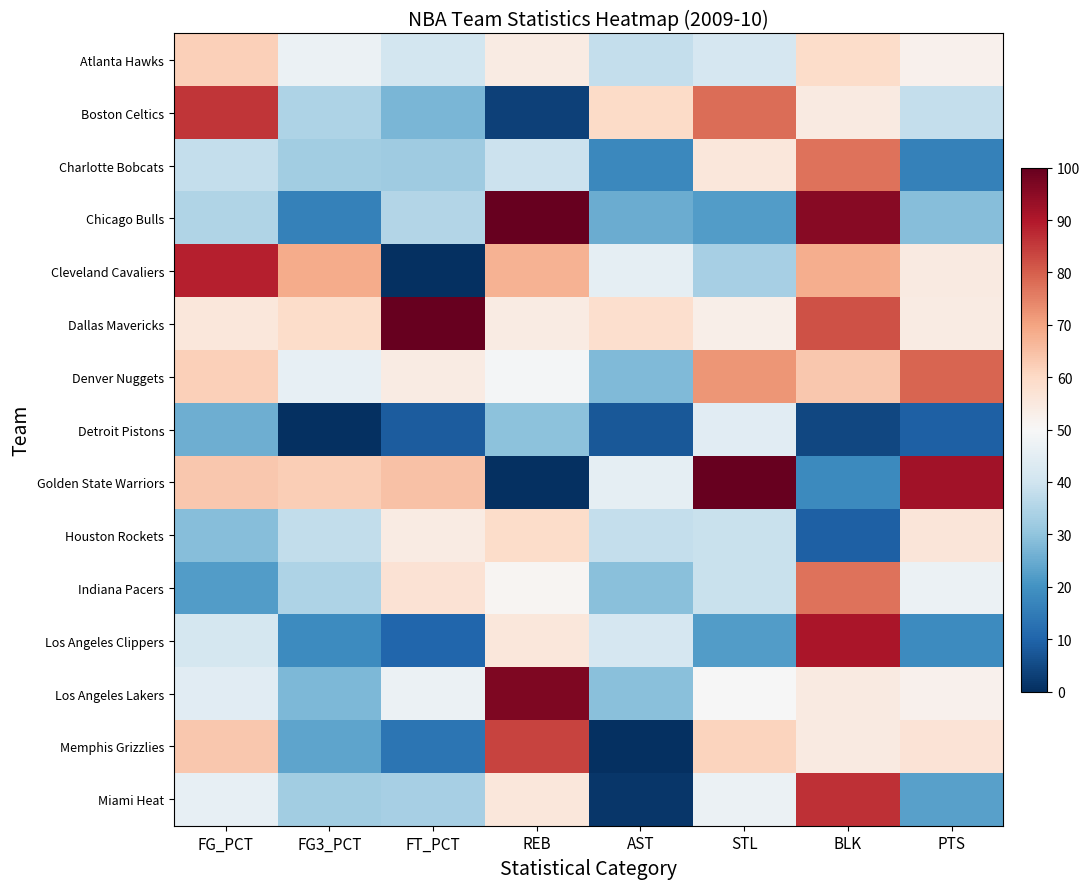

Between FG3_PCT and REB, which series saw the biggest shift?

Chicago Bulls